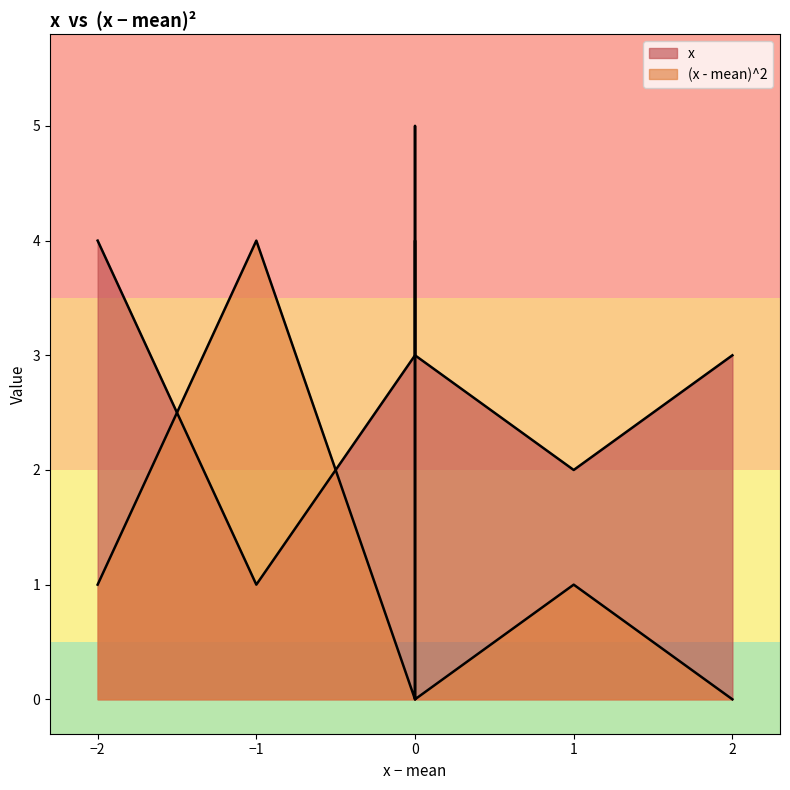

What are all the series names shown in the legend?

x, (x - mean)^2